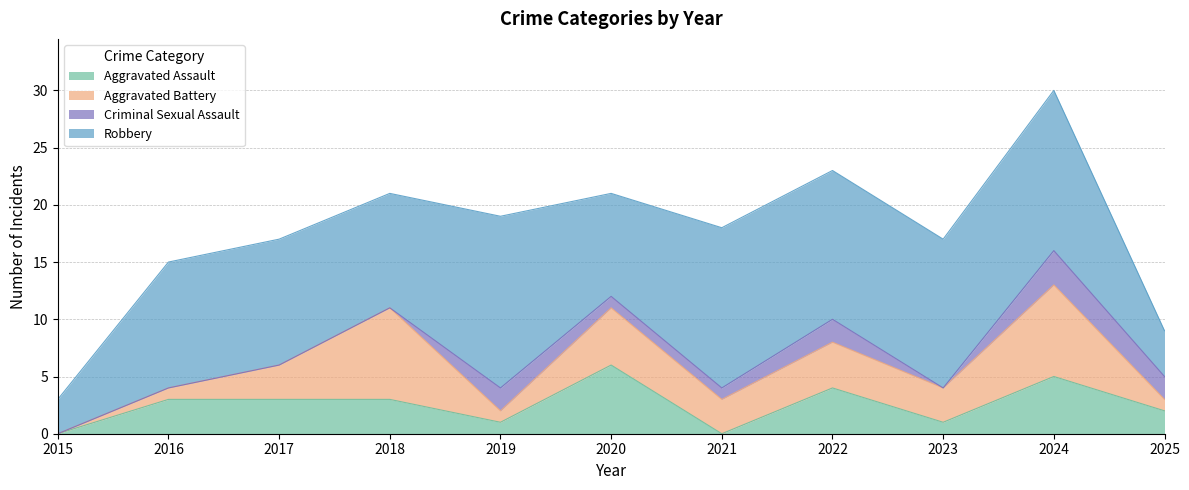

List the labels in order of Aggravated Battery value, largest first.

2018, 2024, 2020, 2022, 2017, 2021, 2023, 2016, 2019, 2025, 2015